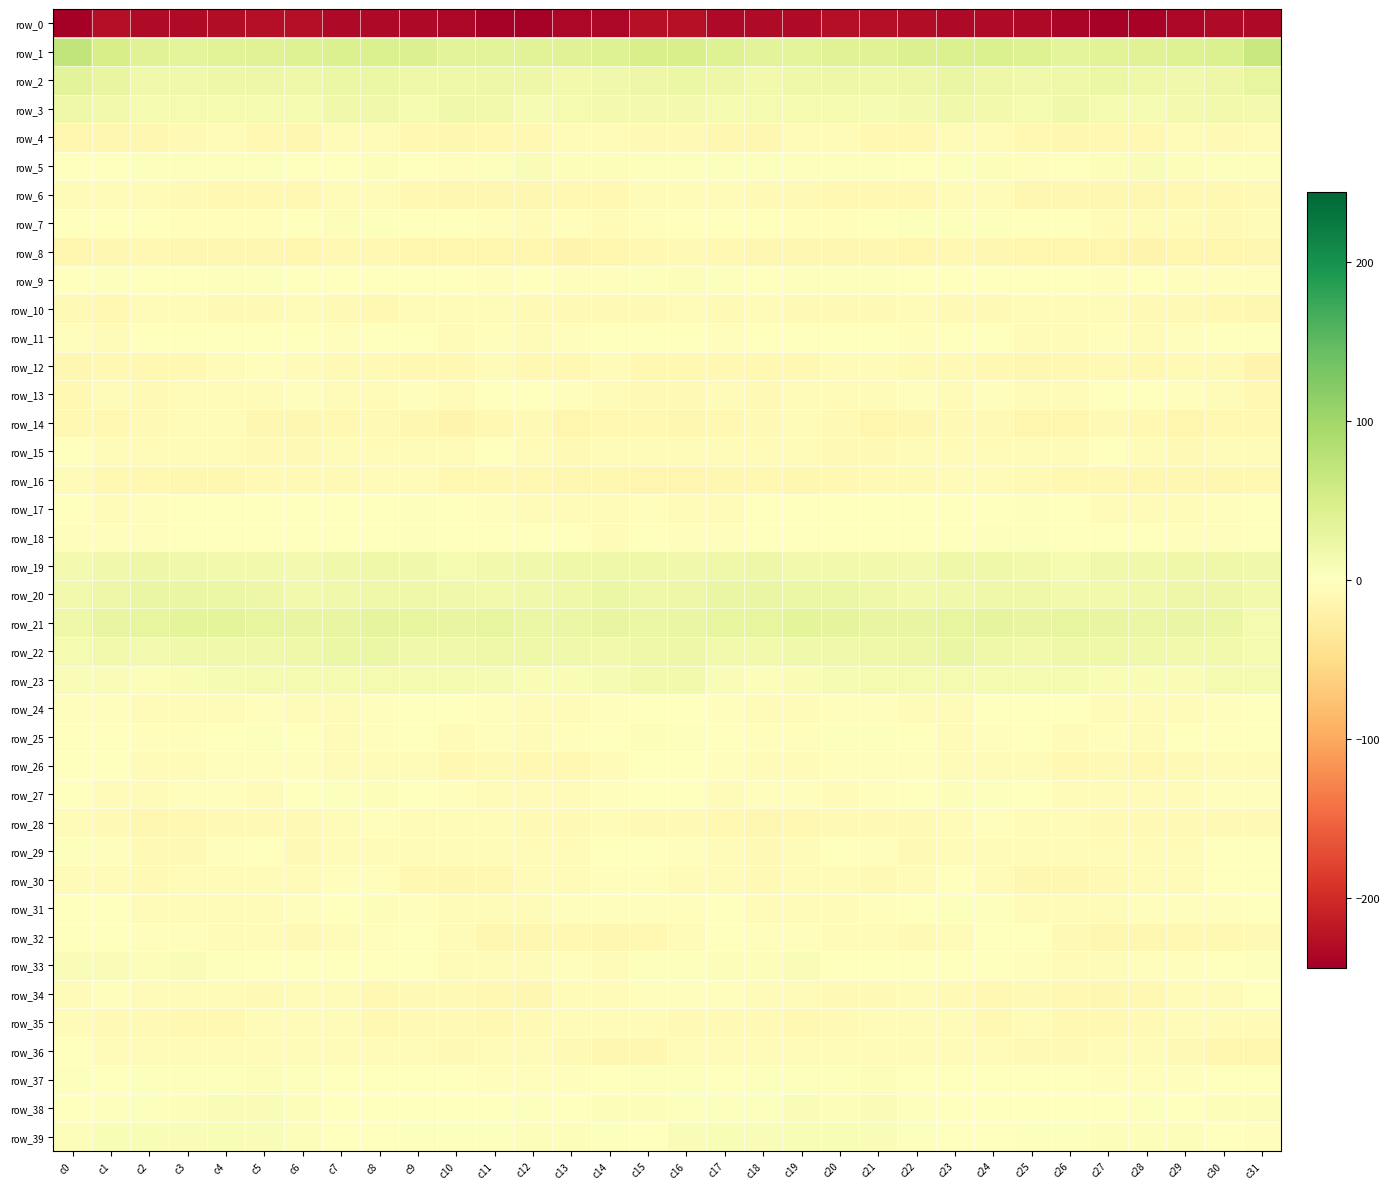

Rank the categories by row_37 value from lowest to highest.

c28, c13, c11, c12, c27, c29, c26, c10, c25, c14, c9, c30, c24, c1, c7, c17, c23, c22, c31, c8, c3, c16, c19, c2, c18, c6, c0, c15, c4, c20, c5, c21